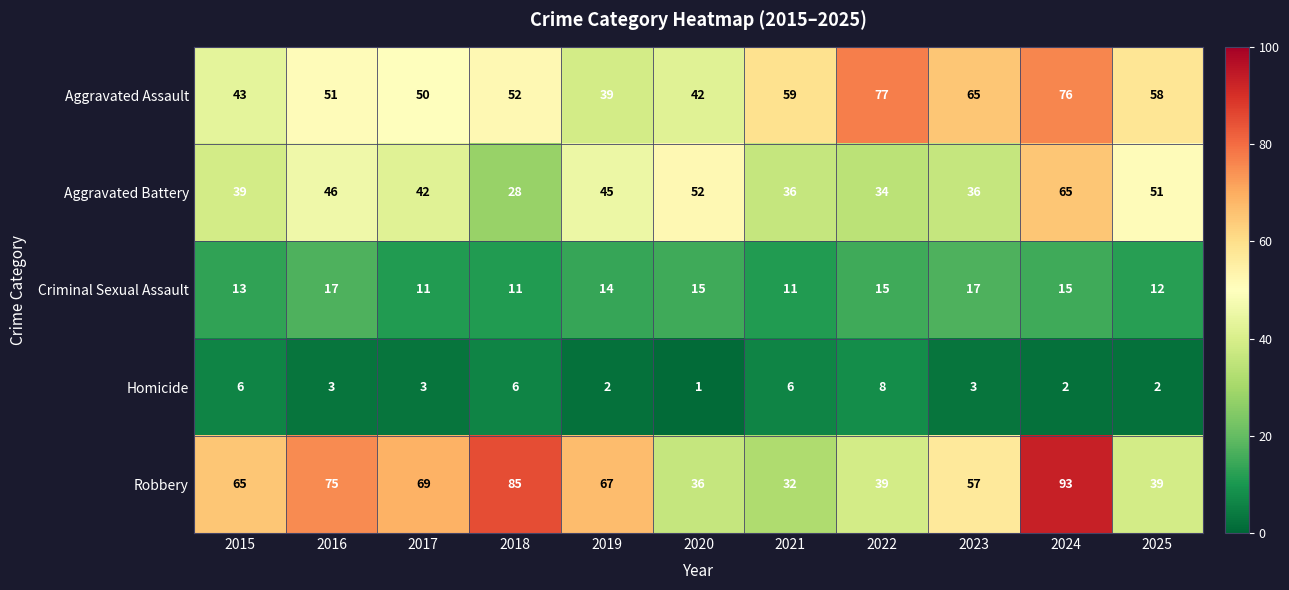

Which series has the largest range (max minus min)?

Robbery